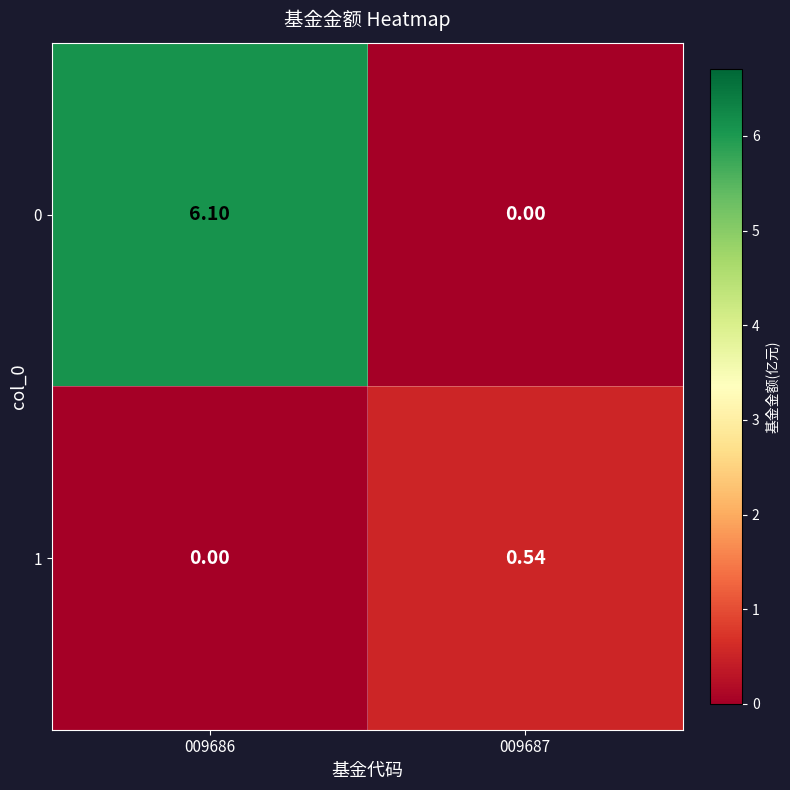

Which series has the largest total across all categories?

0